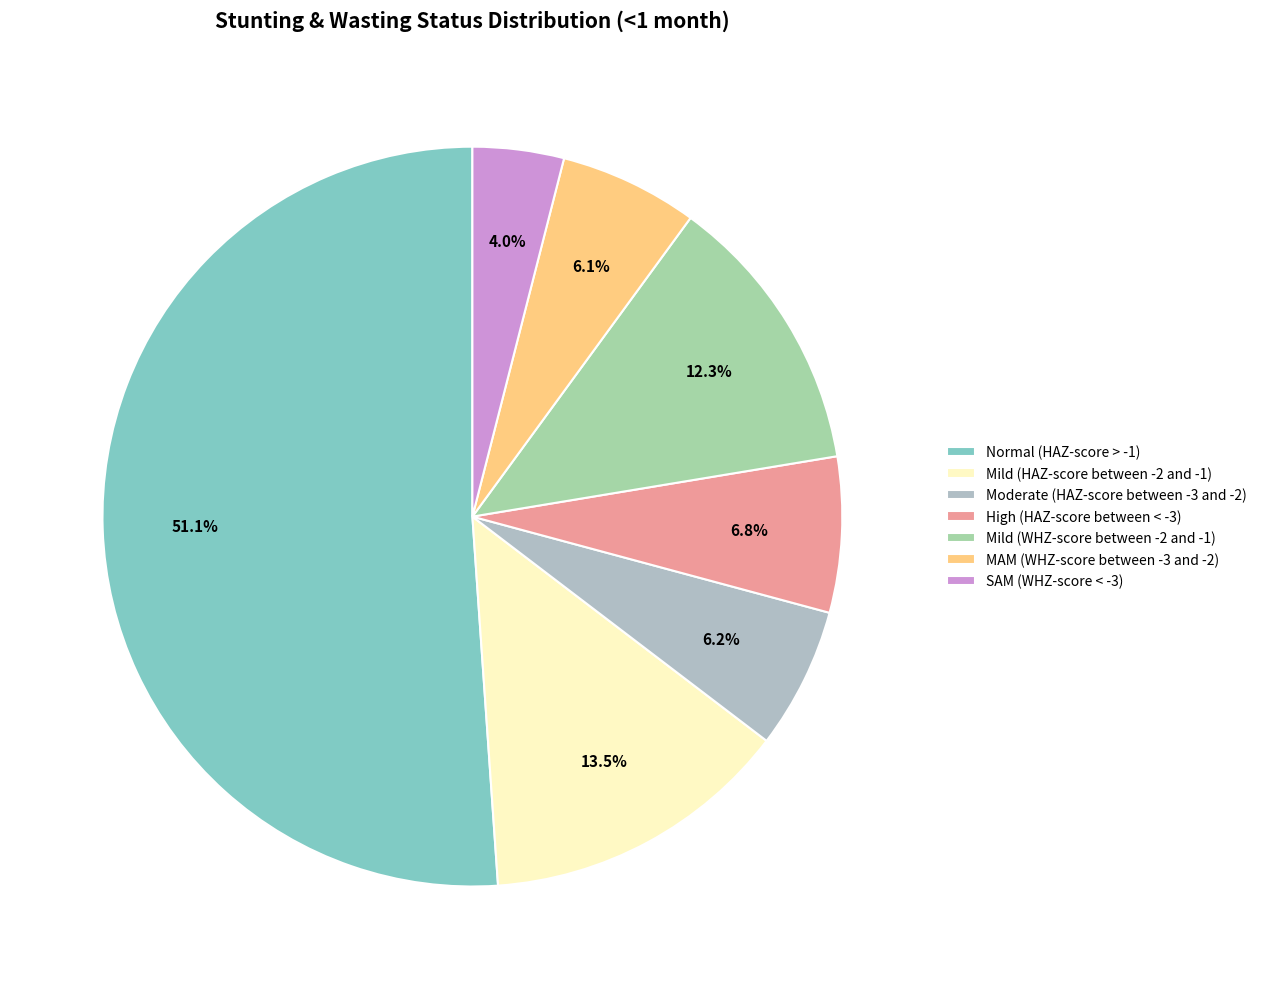

To the nearest percent, what is the combined percentage of Mild (WHZ-score between -2 and -1) and Normal (HAZ-score > -1)?

63%